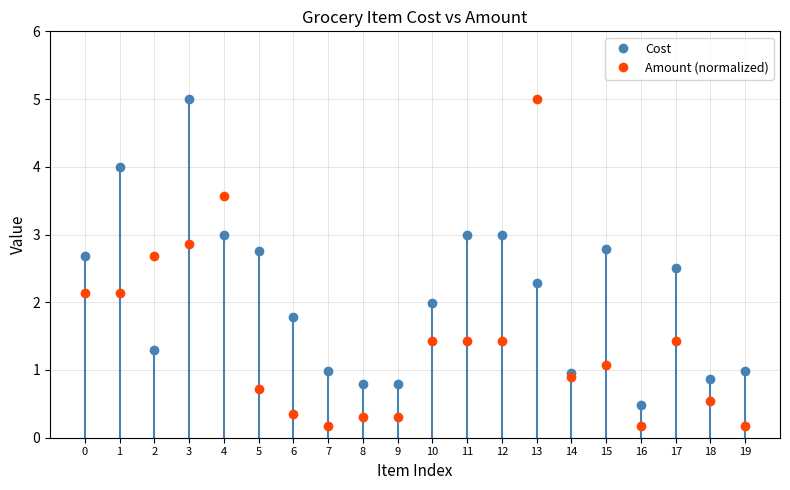

True or false: Cost has more than 0 interior local peaks.

True